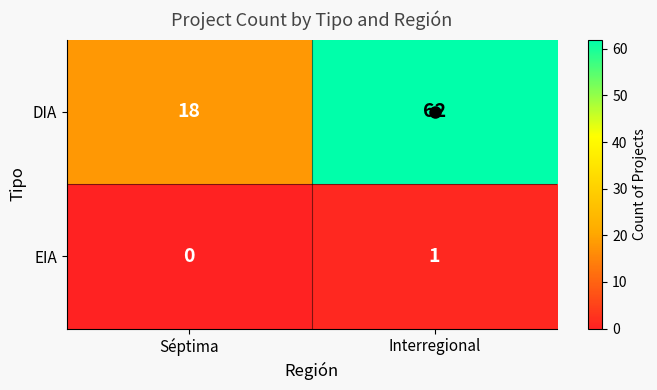

How many distinct data groups are displayed?

2